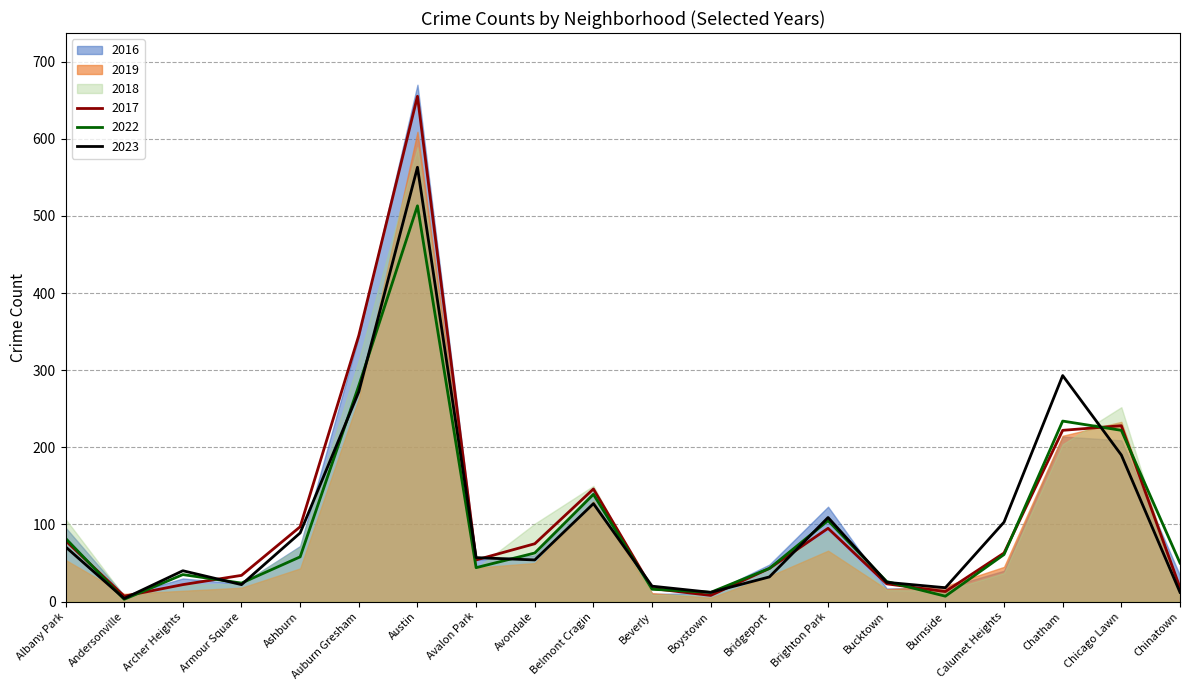

How many intersections are there between 2022 and 2017?

8